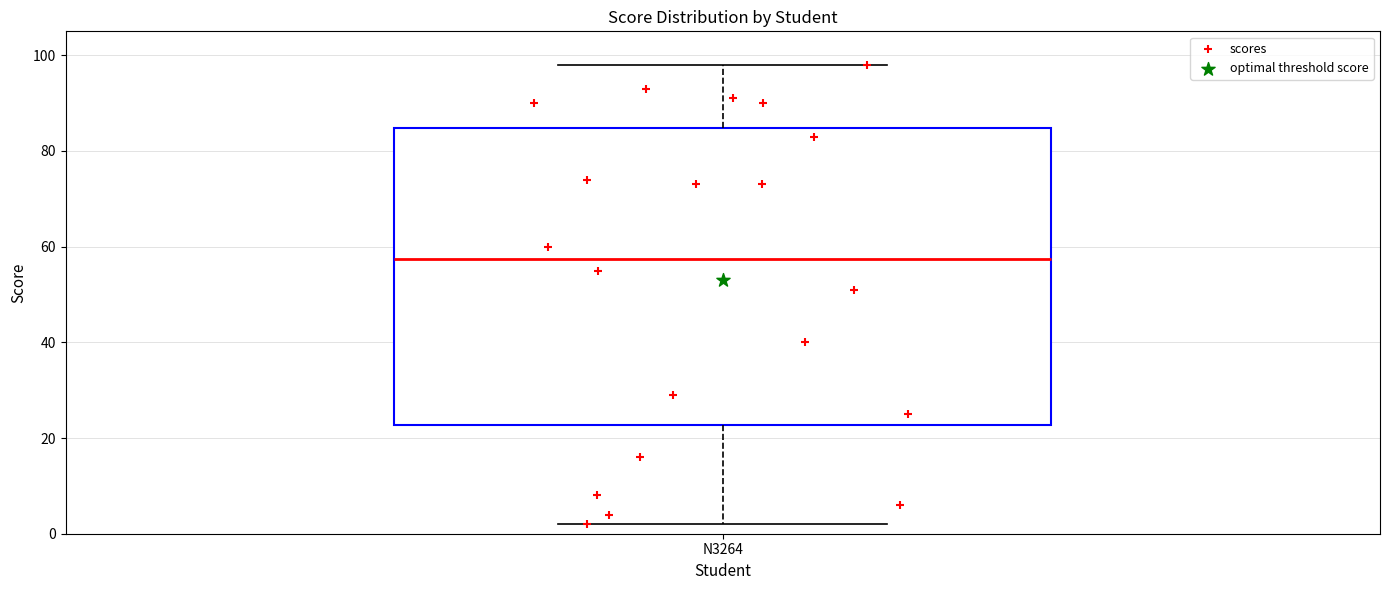

Where is the upper edge of the box for N3264 on the y-axis? The values are not printed on the chart, so give them approximately, as read against the axis.

84